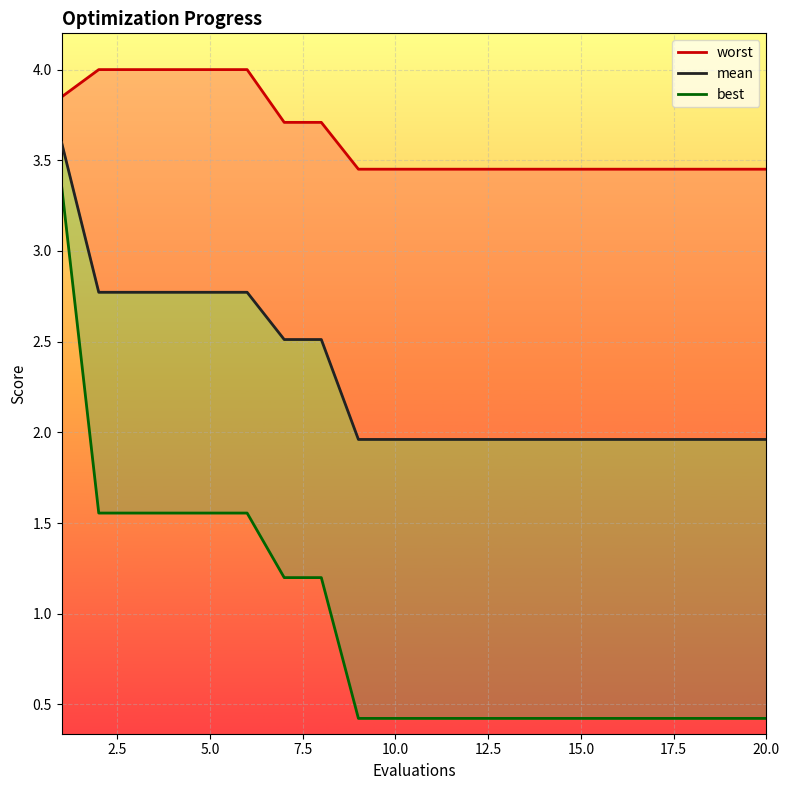

How many lines are shown in the chart?

3